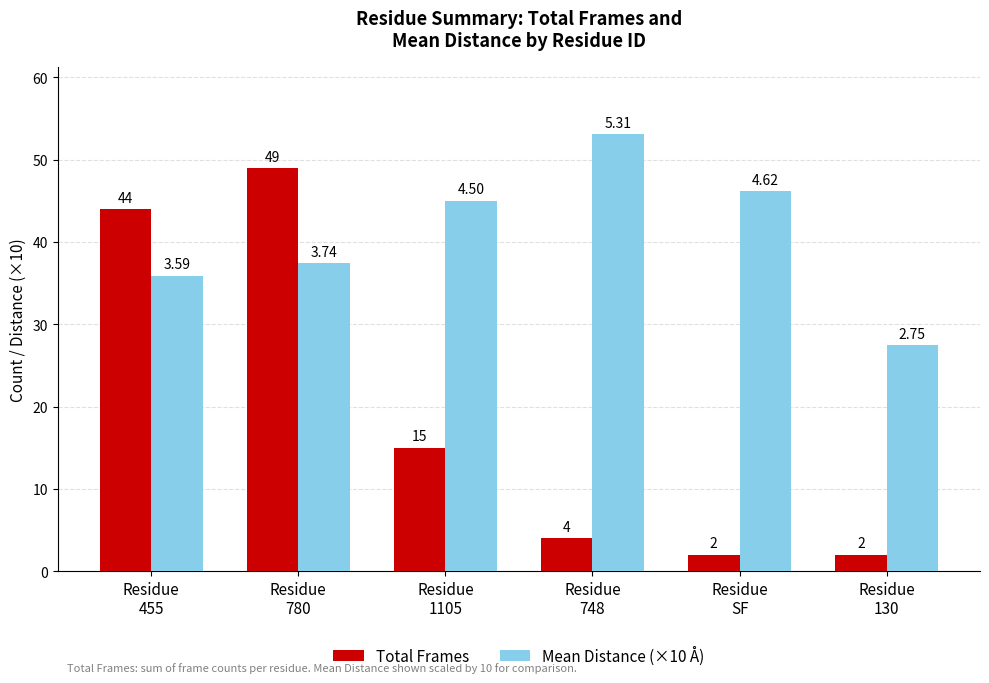

What are all the series names shown in the legend?

Total Frames, Mean Distance (×10 Å)